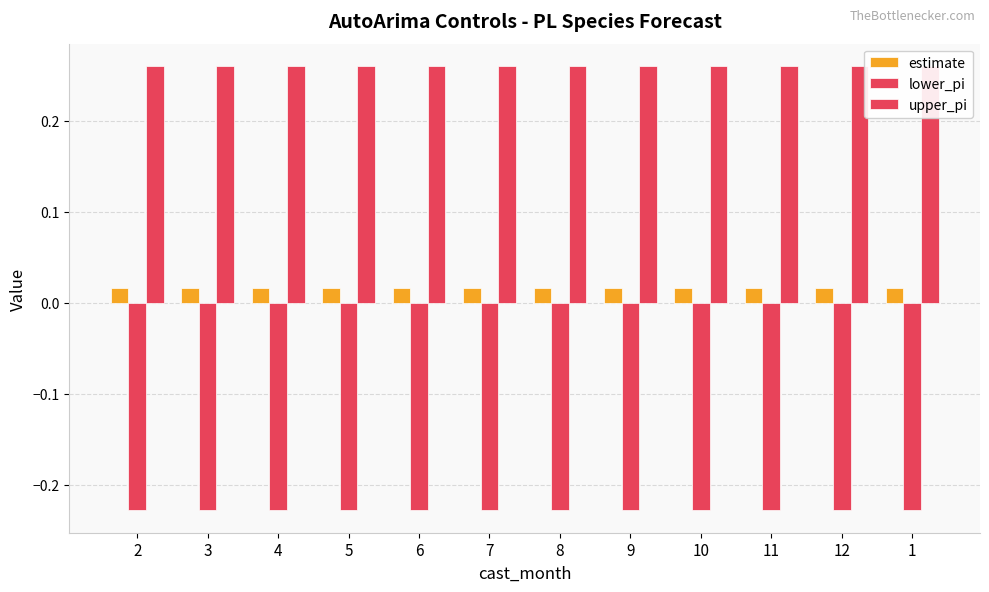

Rank the categories by estimate value from lowest to highest.

5, 6, 7, 8, 9, 10, 11, 12, 1, 4, 3, 2